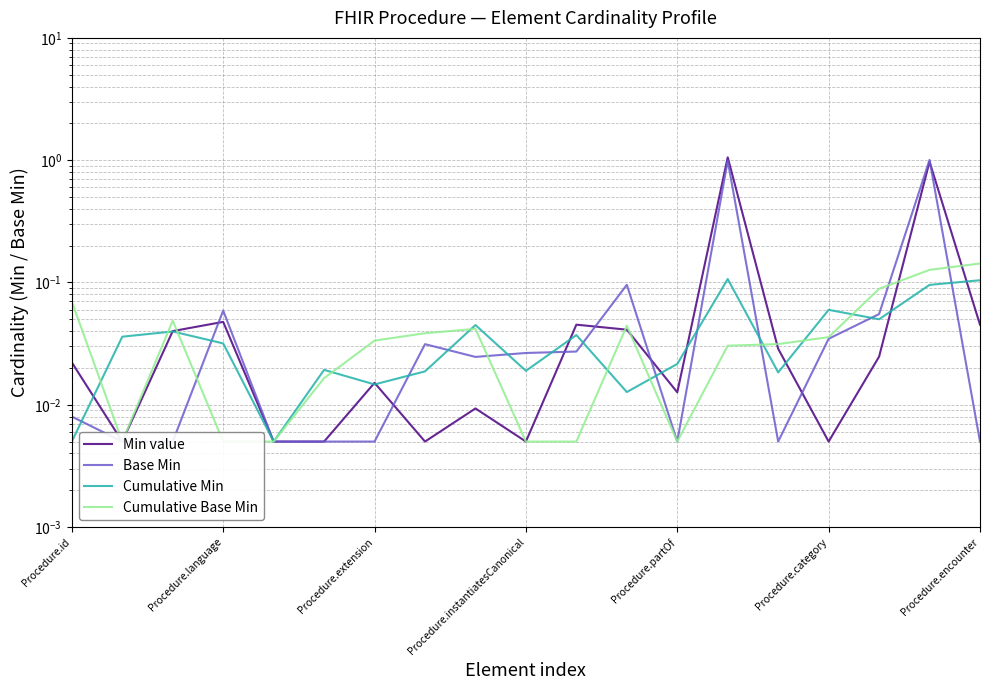

The Min value series shows 0.0 at Procedure.id. True or false?

False